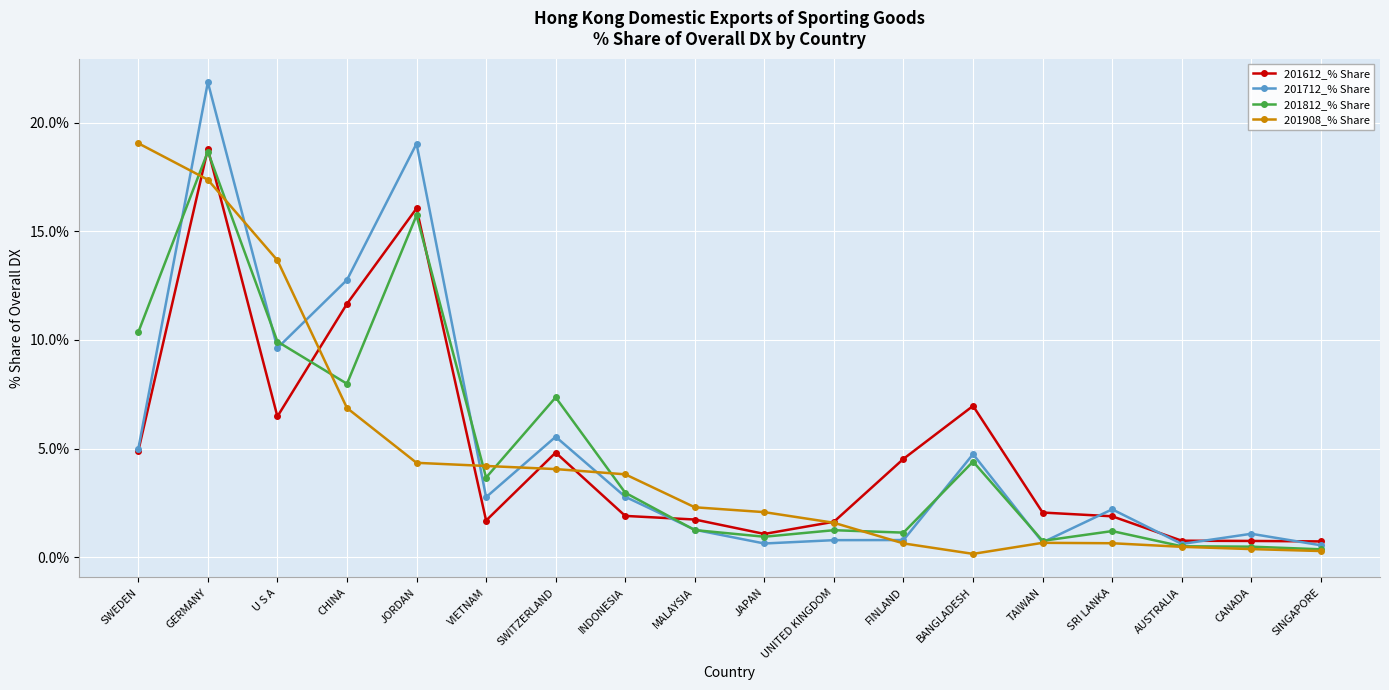

Is it true that 201612_% Share equals 4.7 at BANGLADESH?

False